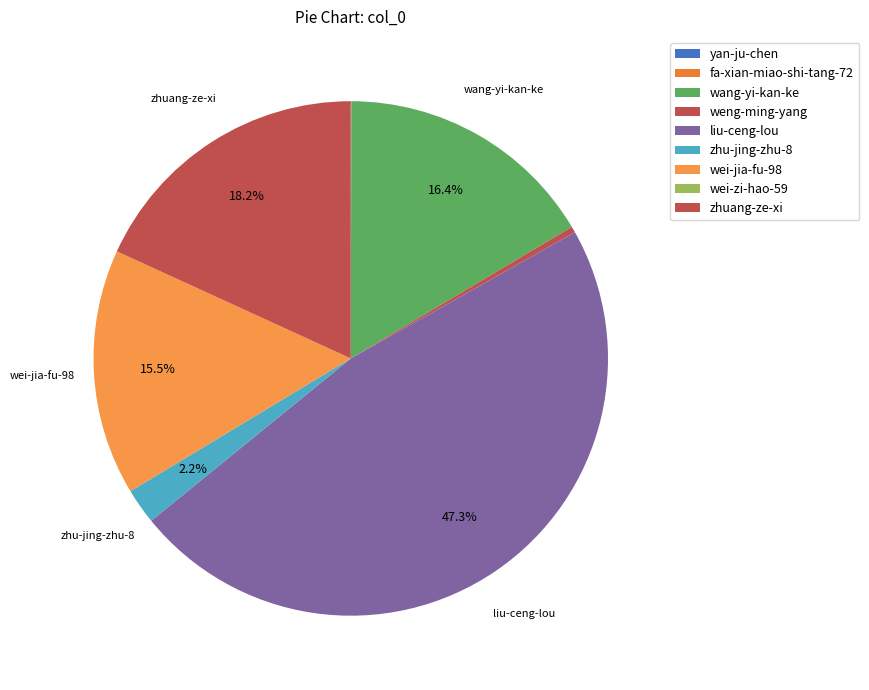

What is the change in value from wei-zi-hao-59 to zhuang-ze-xi?

+116856